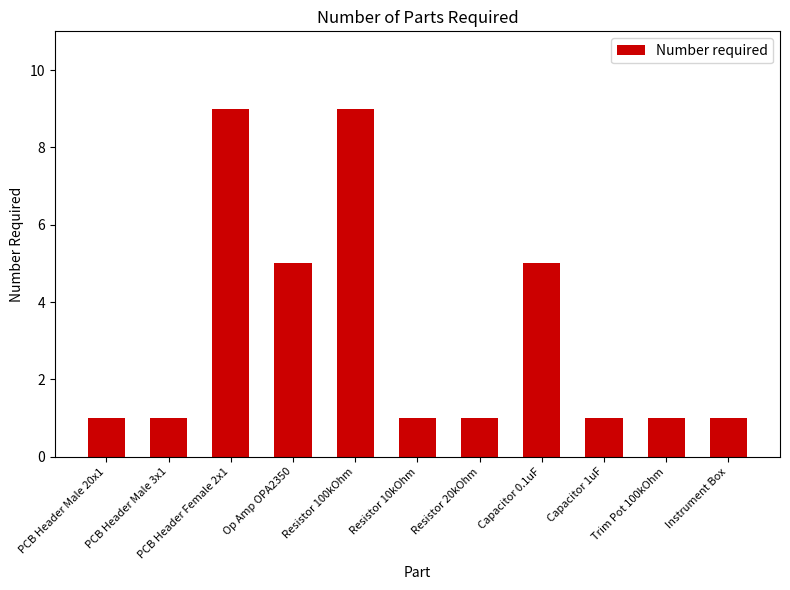

Count the values in the range 1 to 5.

9